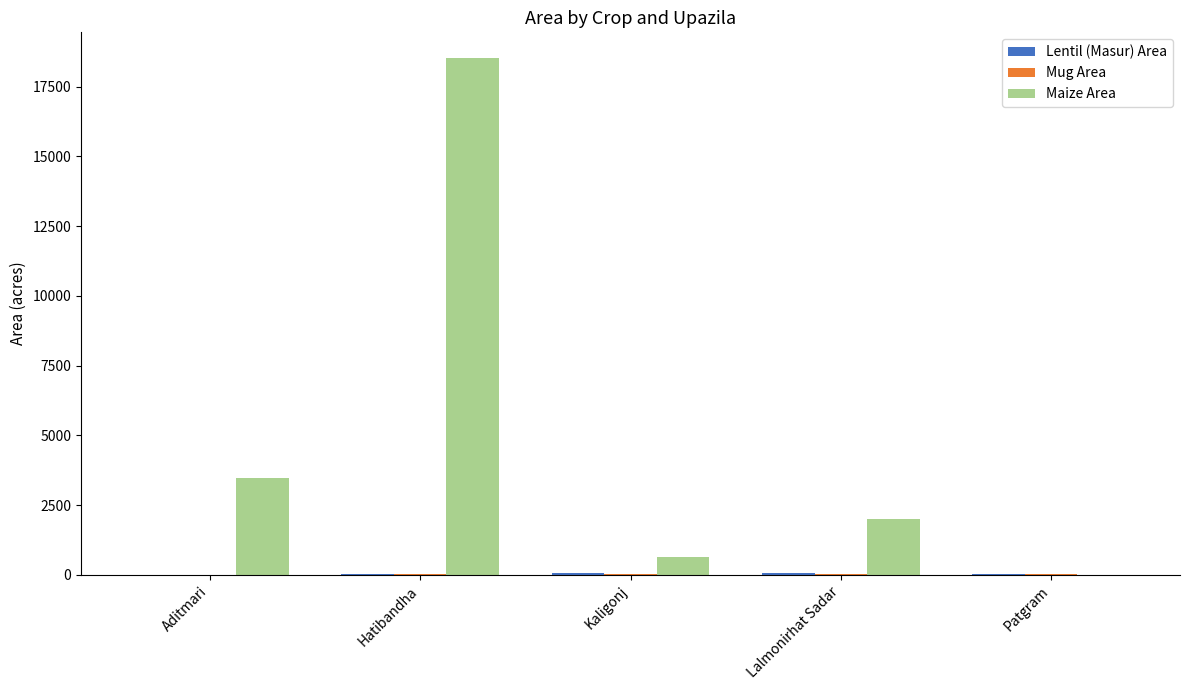

The value of Maize Area at Patgram is 12. True or false?

True